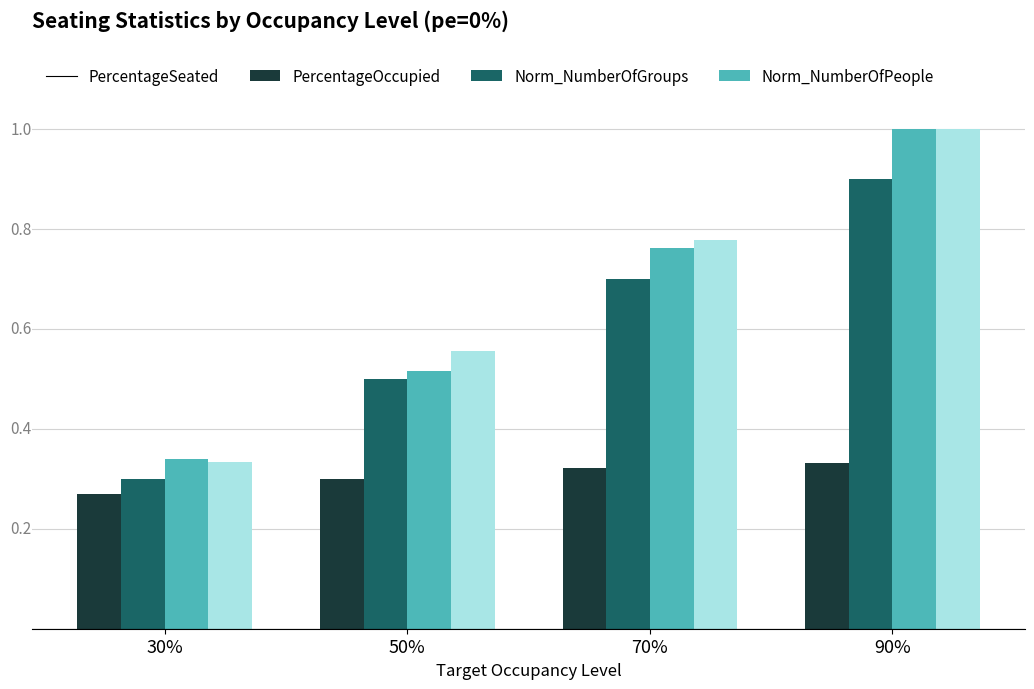

The value of Norm_NumberOfGroups at 30% is 0.5. True or false?

False